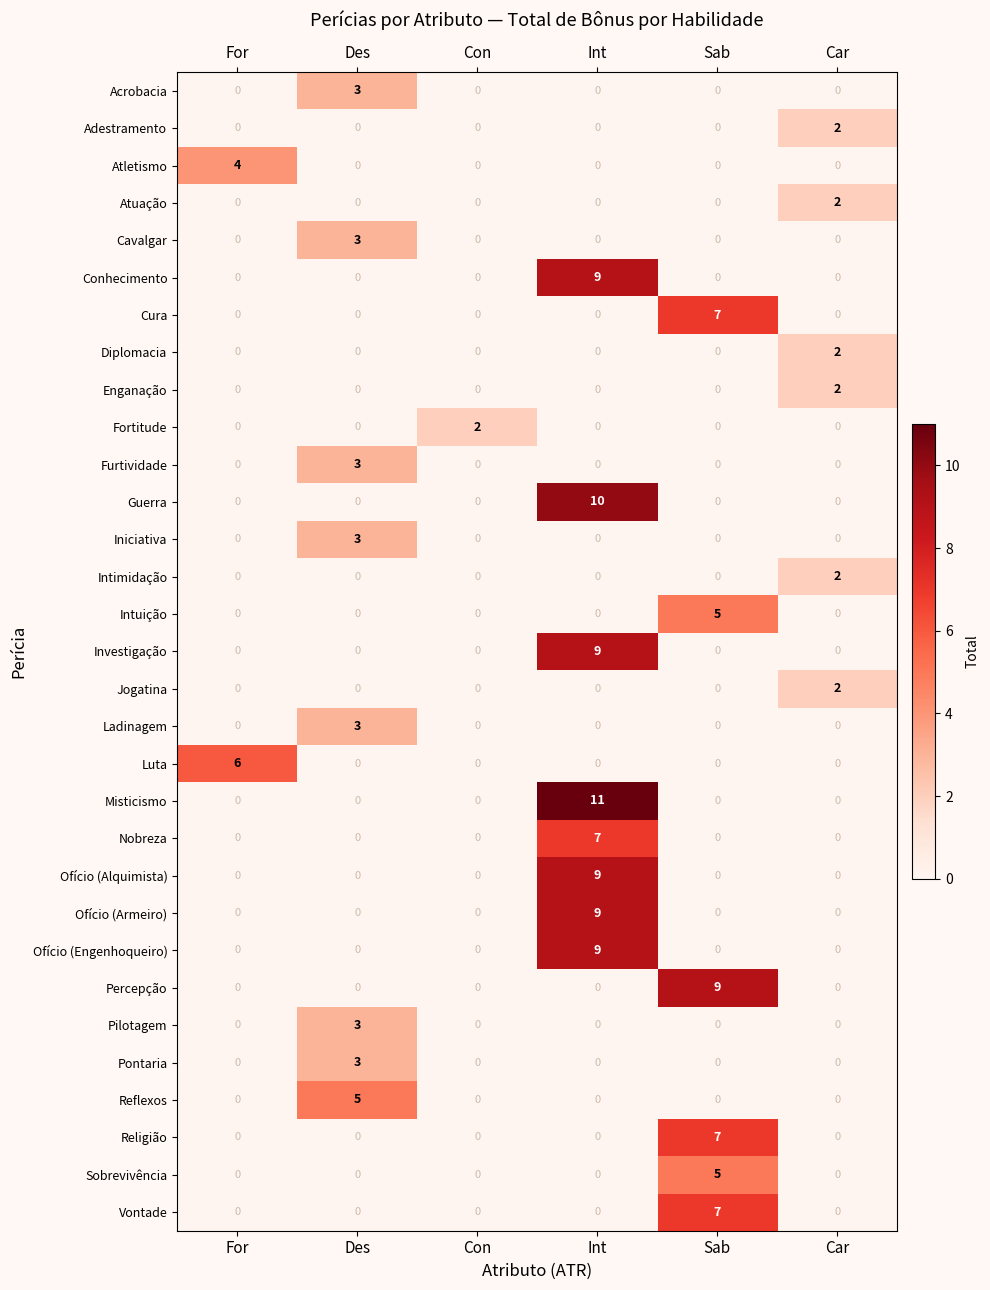

Which series has the widest spread of values?

Misticismo